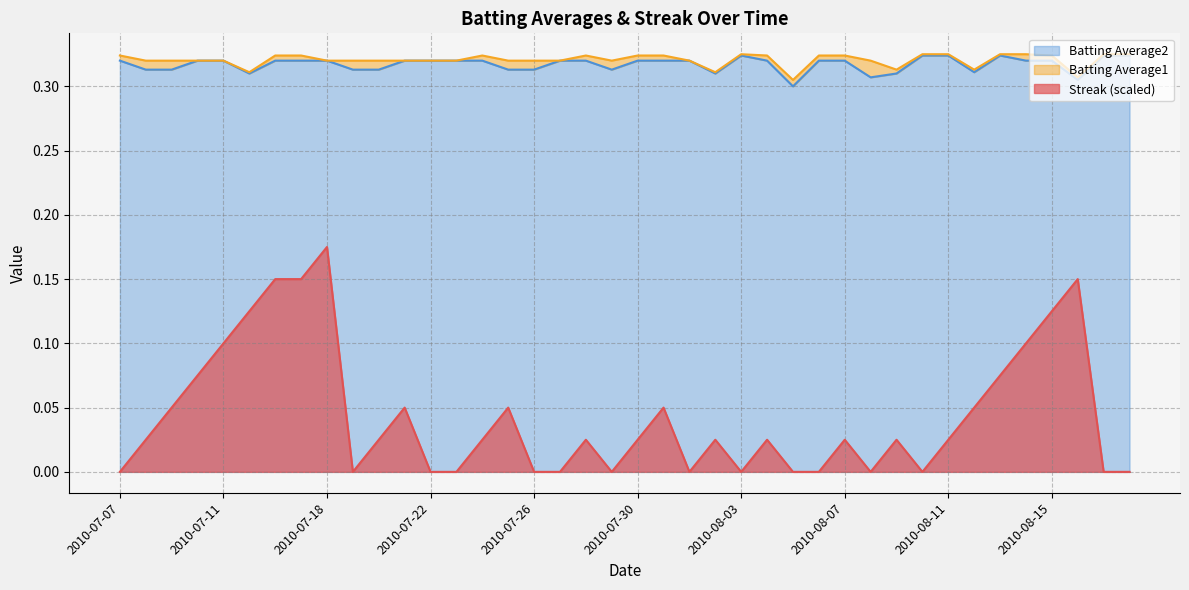

What is the value of the Streak point at the 6th from the left?

0.1